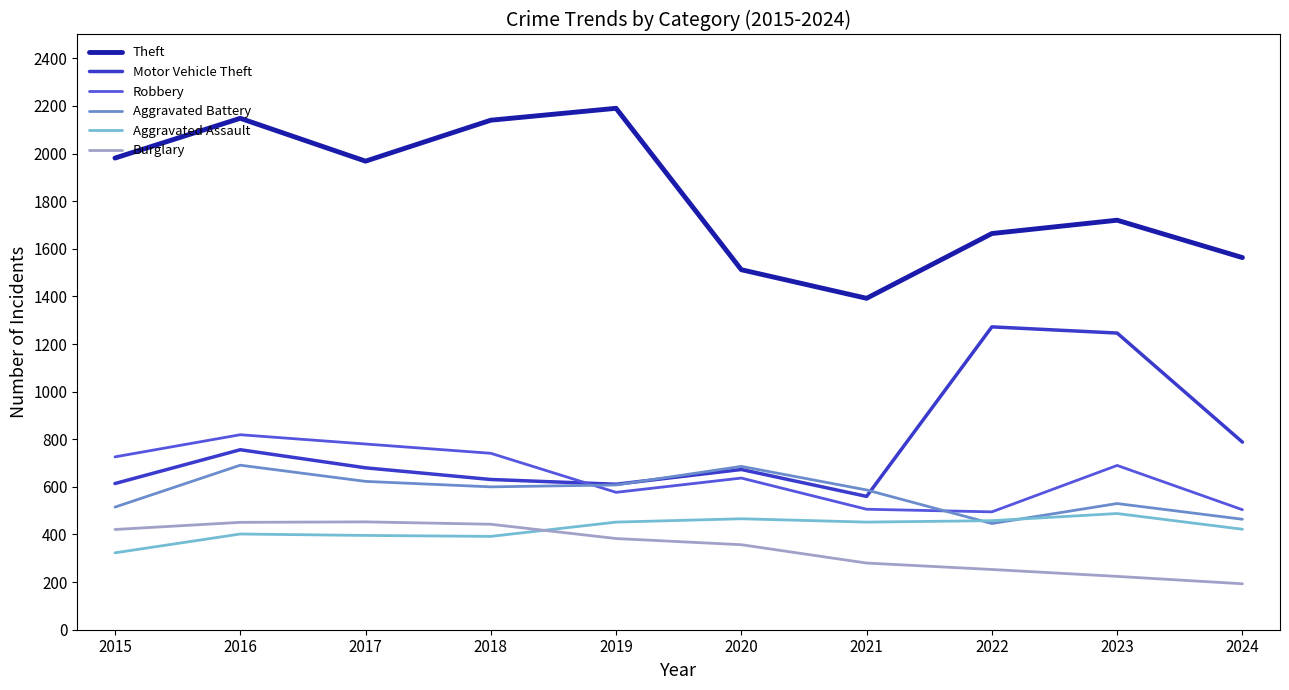

Is it true that Theft equals 3235 at 2015?

False